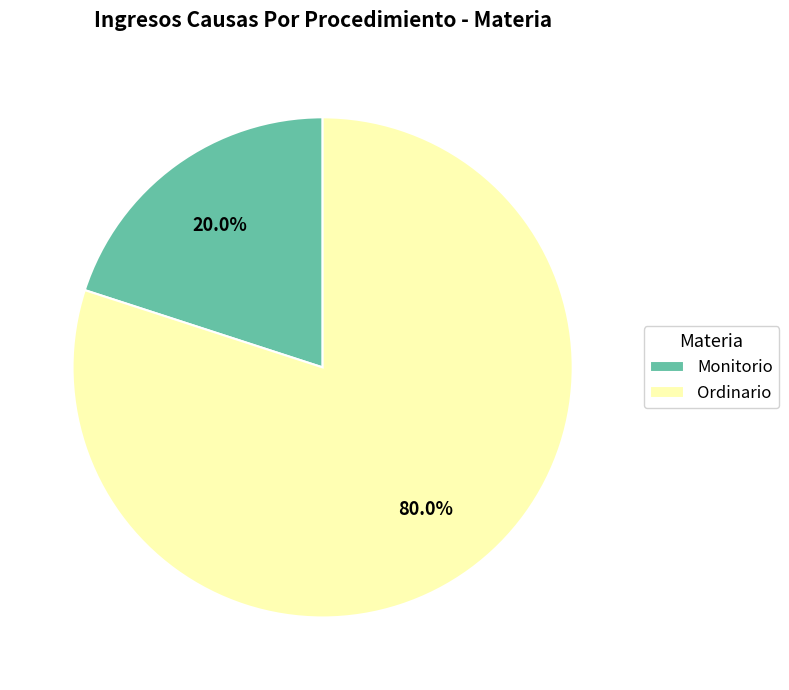

Is it true that Monitorio is 7% of the pie?

False